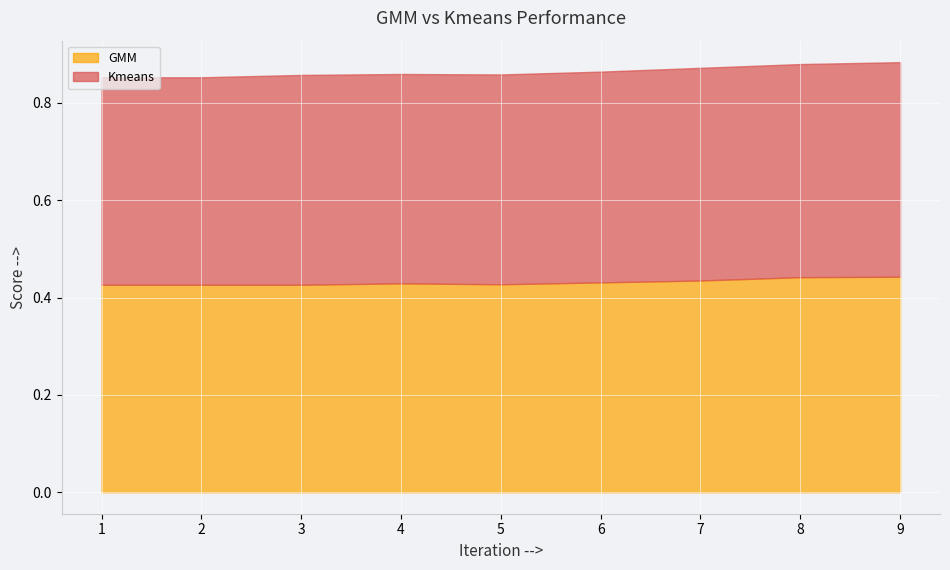

Reading left to right, transcribe all the data shown in this chart.

GMM: 1=0.4	2=0.4	3=0.4	4=0.4	5=0.4	6=0.4	7=0.4	8=0.4	9=0.4
Kmeans: 1=0.4	2=0.4	3=0.4	4=0.4	5=0.4	6=0.4	7=0.4	8=0.4	9=0.4